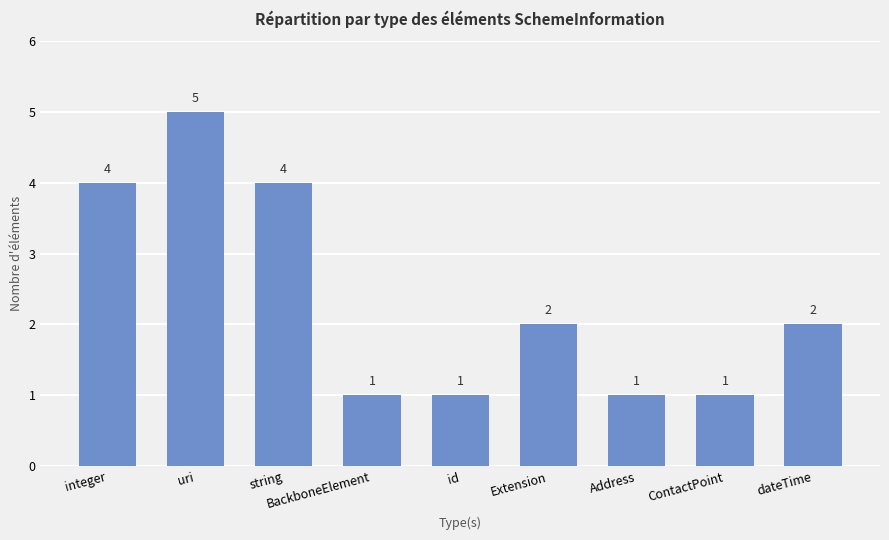

What is the sum of all values?

21